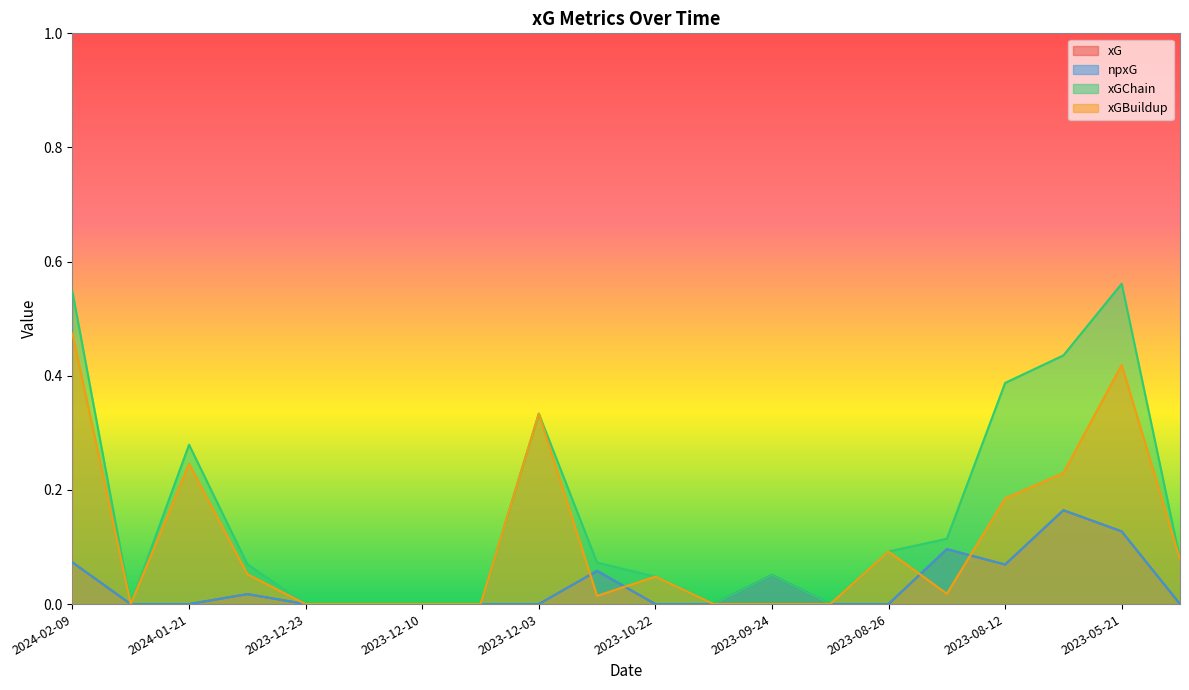

How many lines are shown in the chart?

4